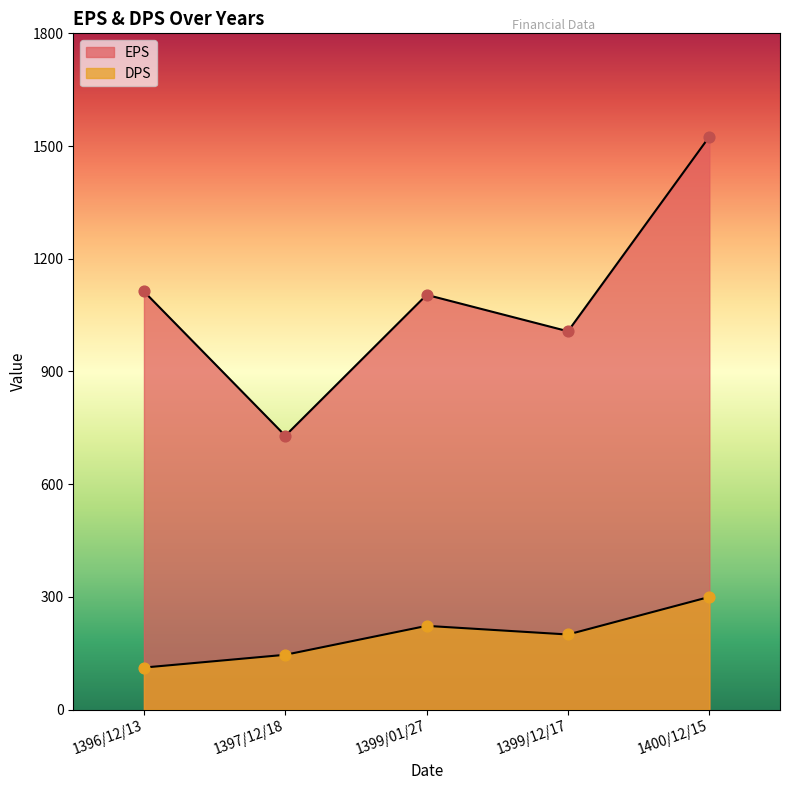

Is the value of EPS at 1396/12/13 greater than the value of DPS at 1400/12/15?

Yes